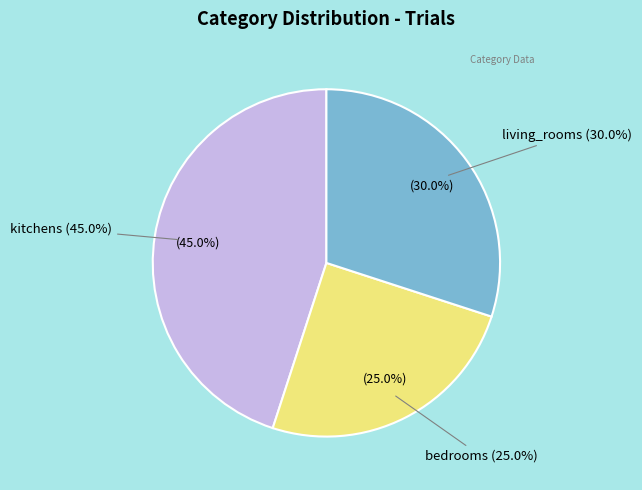

The kitchens slice represents 45% of the pie. True or false?

True